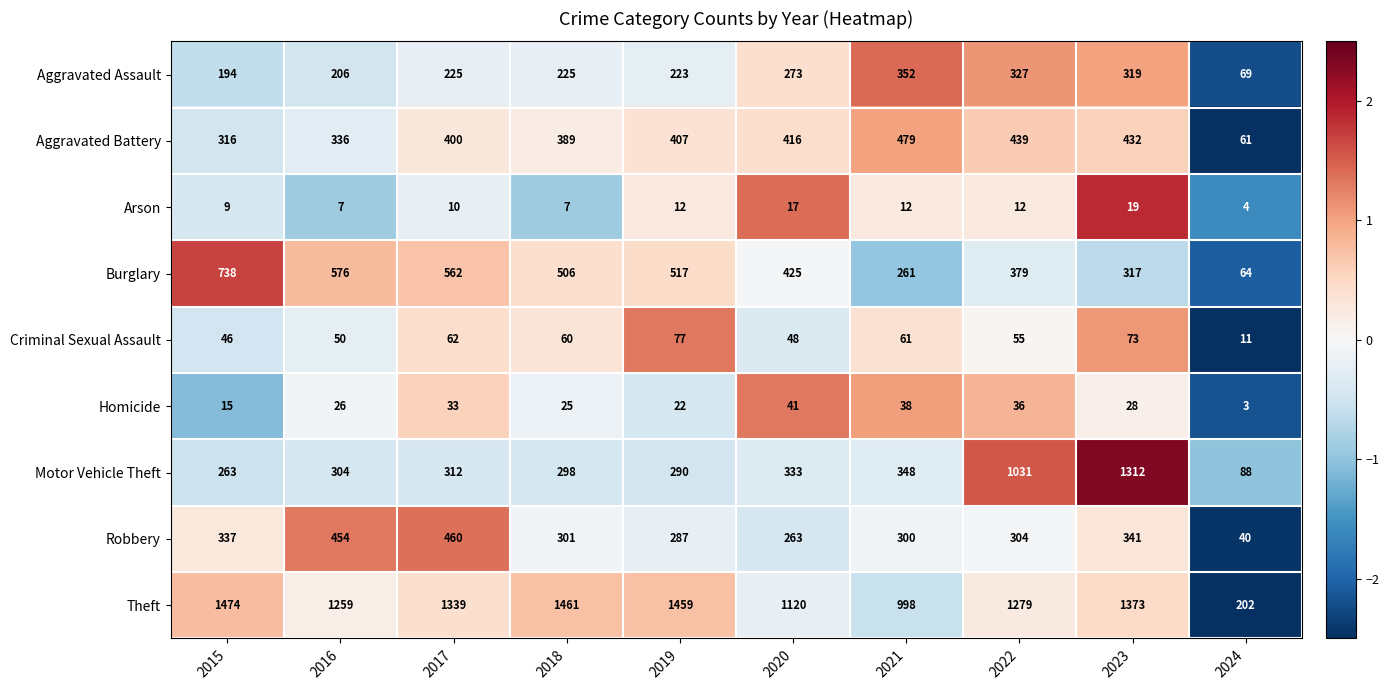

Which series changed the most between 2020 and 2021?

Burglary